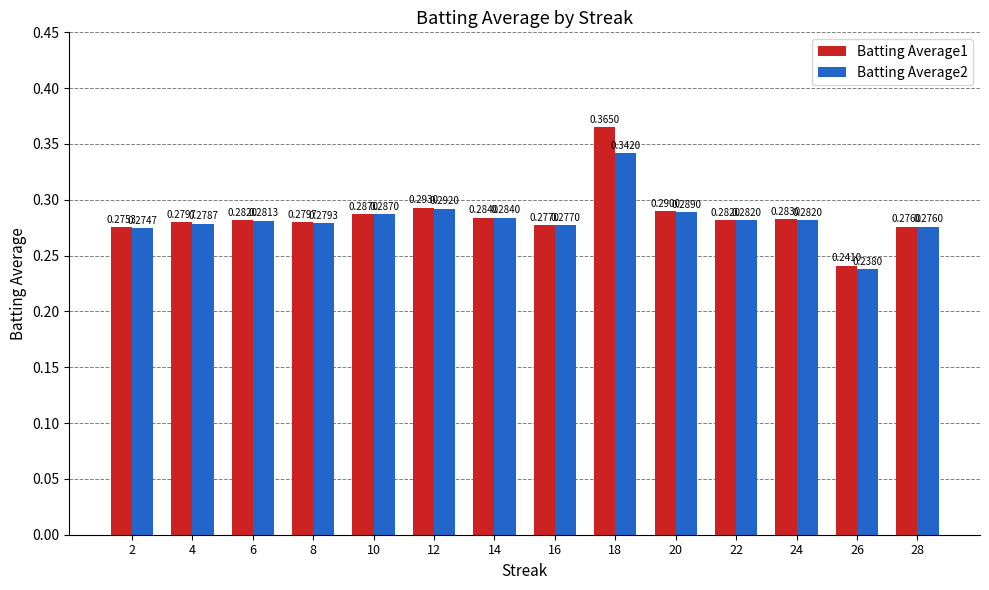

Which series has the largest range (max minus min)?

Batting Average1